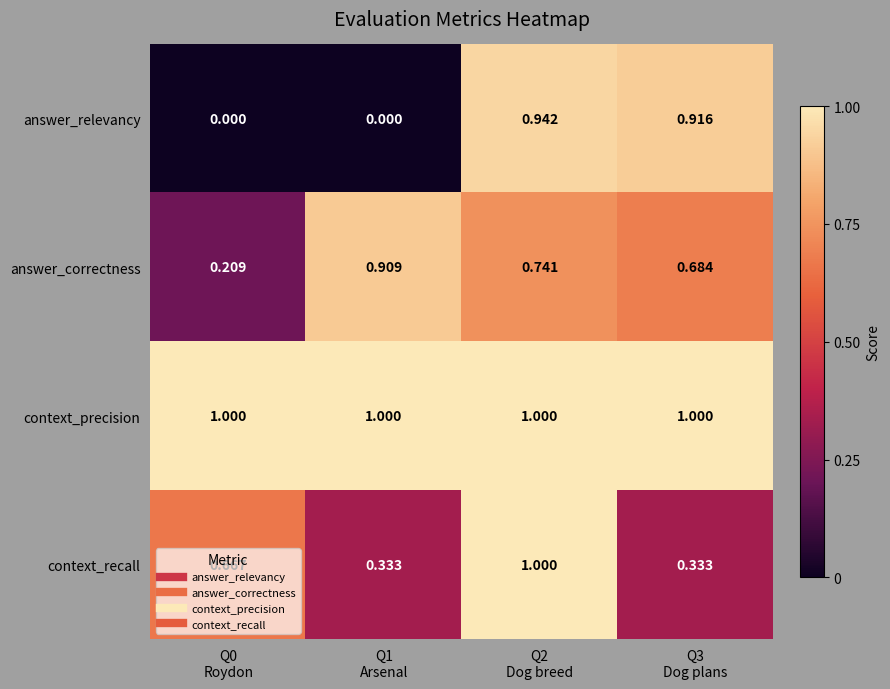

At which category is the sum across all series the highest?

Q2
Dog breed